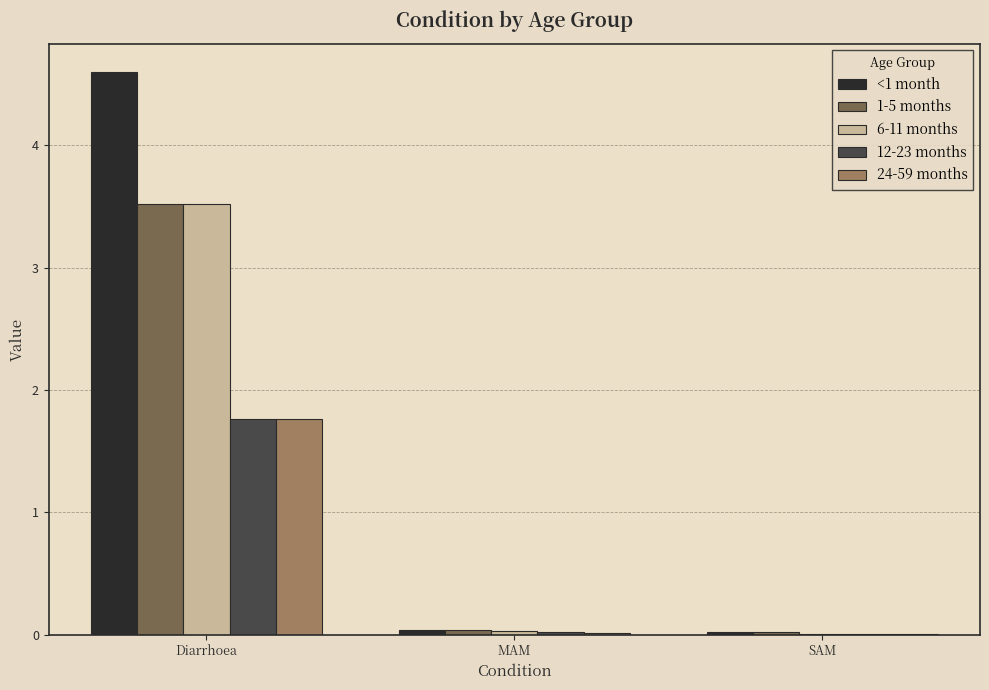

Are the bars horizontal?

No